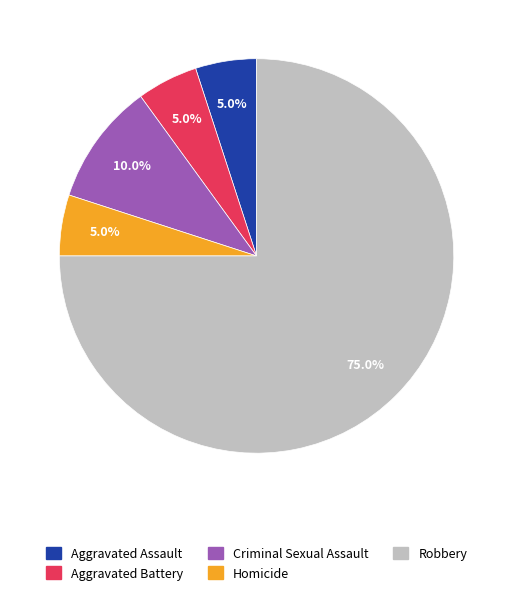

Count the number of slices in the pie.

5